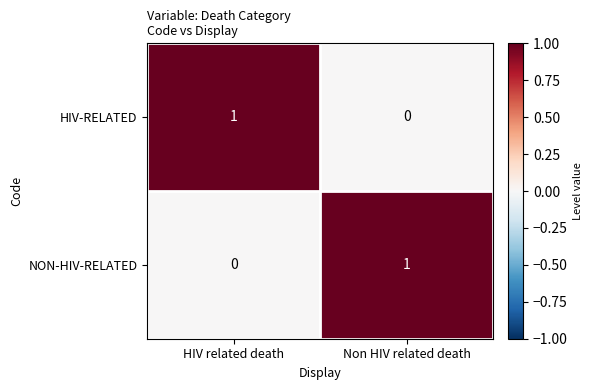

The NON-HIV-RELATED series shows 1 at Non HIV related death. True or false?

True